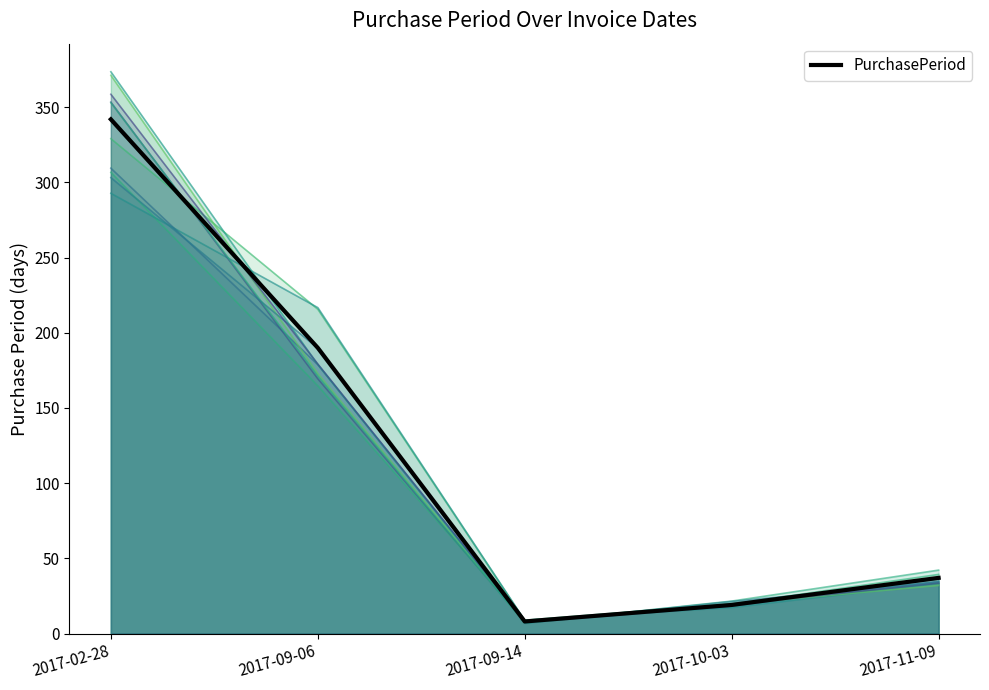

Where does the data first go above 37?

2017-02-28